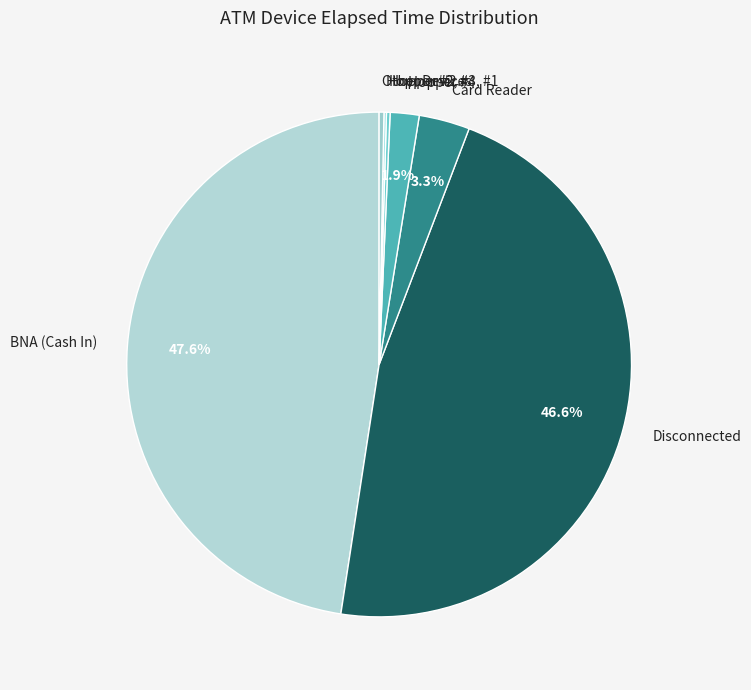

What portion of the pie excludes Card Reader?

96.7%